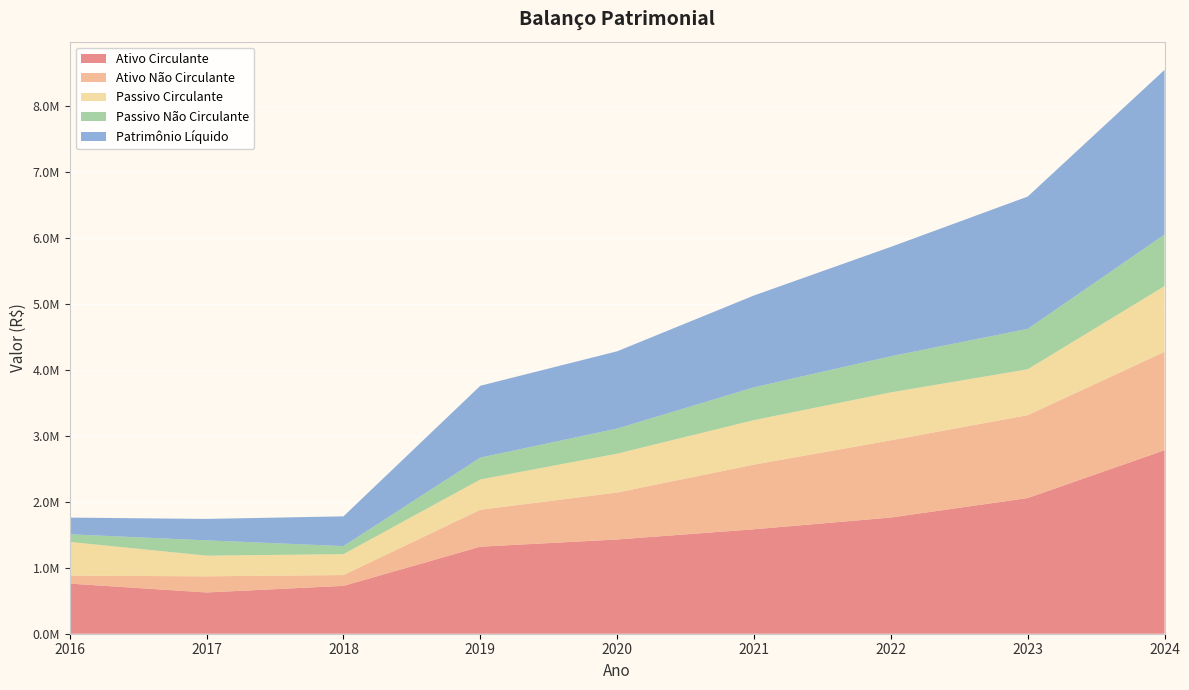

Reading right to left, transcribe all the data shown in this chart.

Ativo Circulante: 2024=2781888.1	2023=2056580.1	2022=1761018.6	2021=1583219.8	2020=1428554.3	2019=1319424.9	2018=725299.9	2017=625444.0	2016=759478.0
Ativo Não Circulante: 2024=1491841.6	2023=1256818.3	2022=1171155.0	2021=980649.1	2020=712142.4	2019=560104.0	2018=164346.7	2017=244748.0	2016=120690.0
Passivo Circulante: 2024=995686.9	2023=695587.9	2022=726255.0	2021=674295.9	2020=589042.9	2019=458813.0	2018=316509.2	2017=313330.0	2016=511311.0
Passivo Não Circulante: 2024=781100.6	2023=612280.8	2022=547967.0	2021=496841.6	2020=380178.0	2019=330991.6	2018=122121.5	2017=231788.0	2016=115630.0
Patrimônio Líquido: 2024=2496942.0	2023=2005529.5	2022=1657952.0	2021=1392731.4	2020=1171475.8	2019=1089724.3	2018=451015.9	2017=325074.0	2016=253227.0